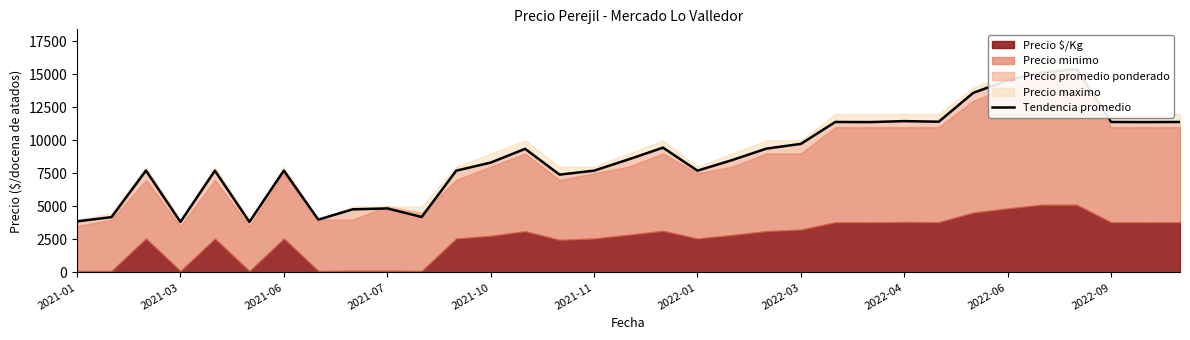

What position from the left is 2021-06?

3